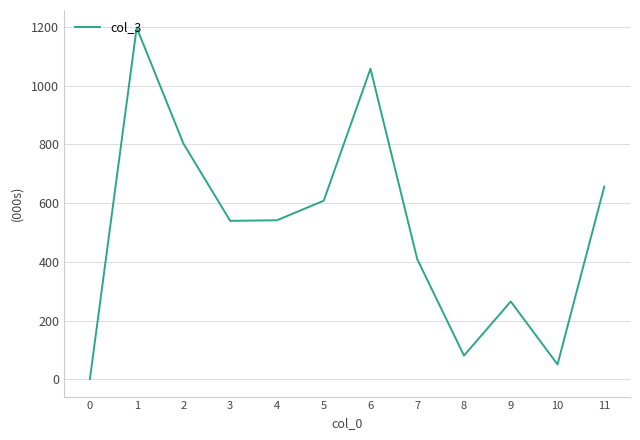

What is the difference between the values at 3 and 1?

658.0